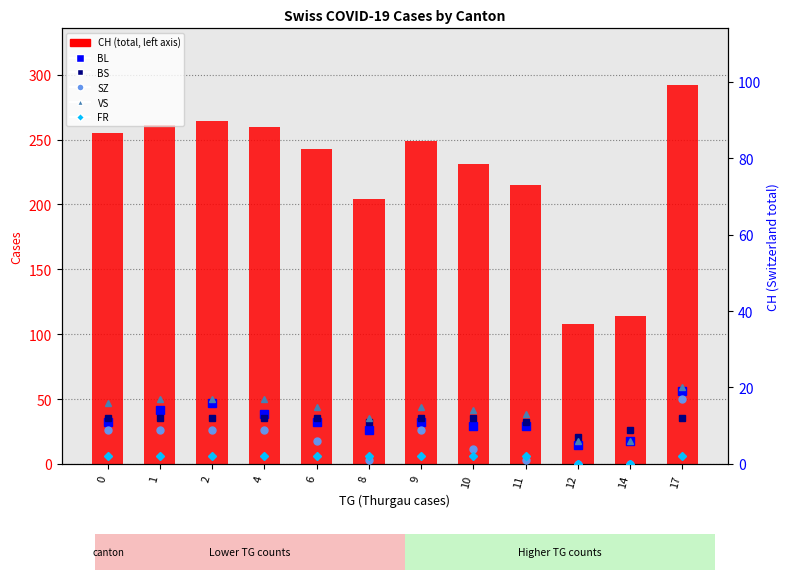

At which category does the chart reach its minimum across all series?

12